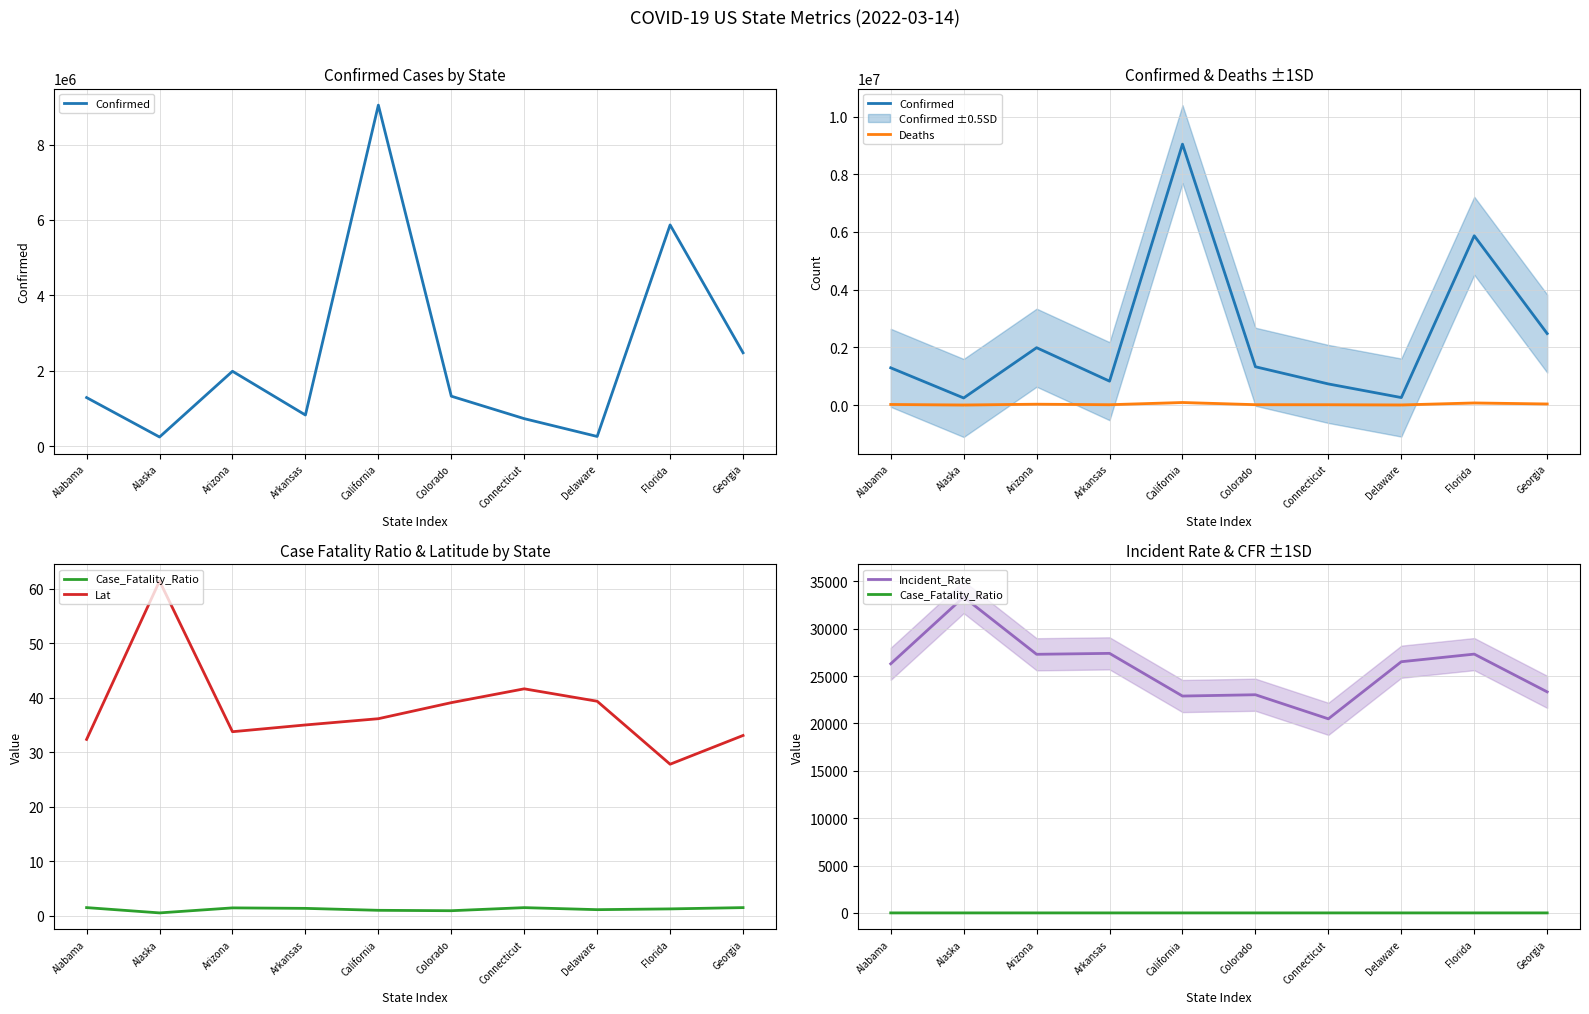

In Case_Fatality_Ratio, how many points are lower than both neighbors (excluding endpoints)?

3